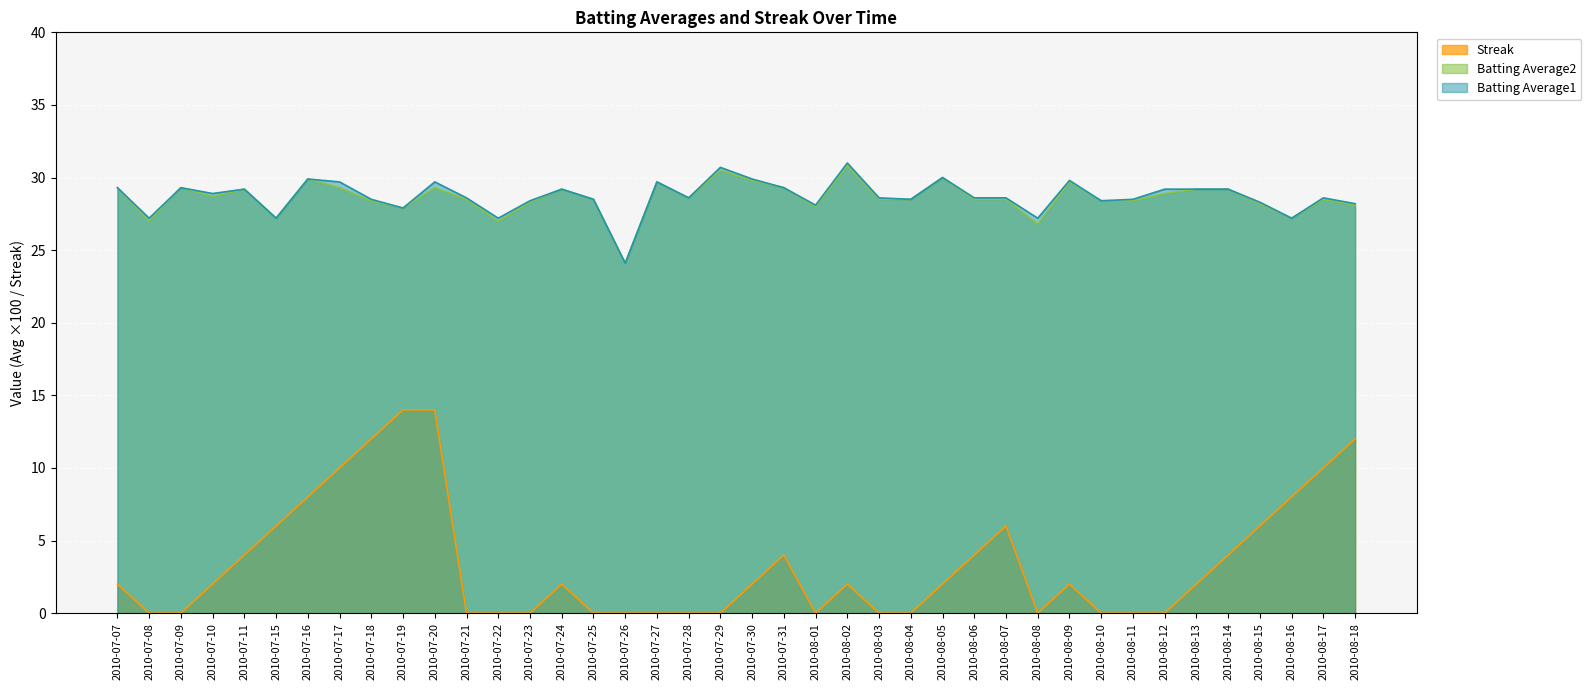

At which category is the sum across all series the highest?

2010-07-20